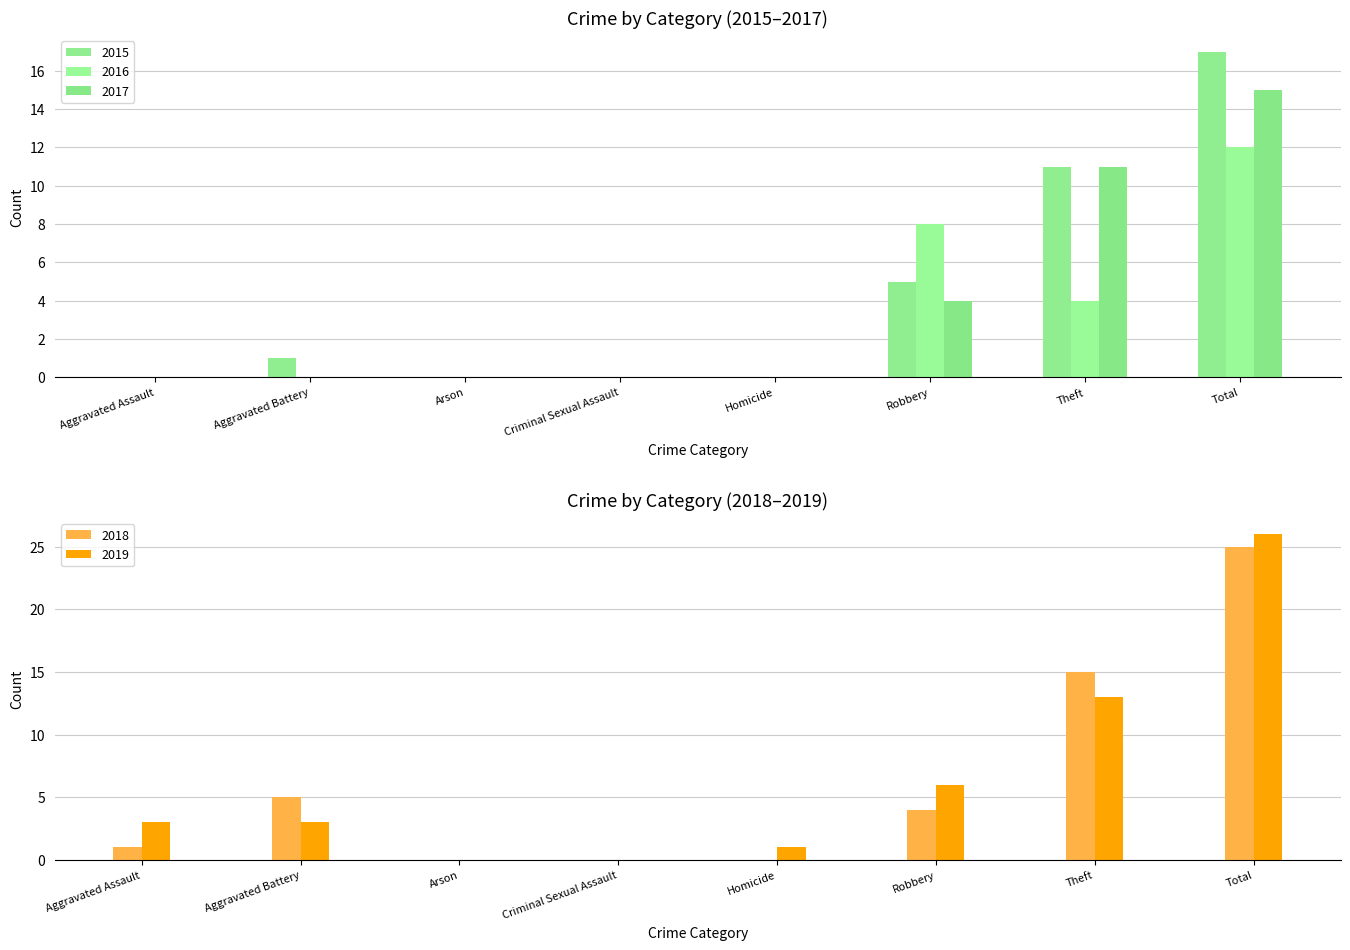

What is the average value of the 2019 series?

6